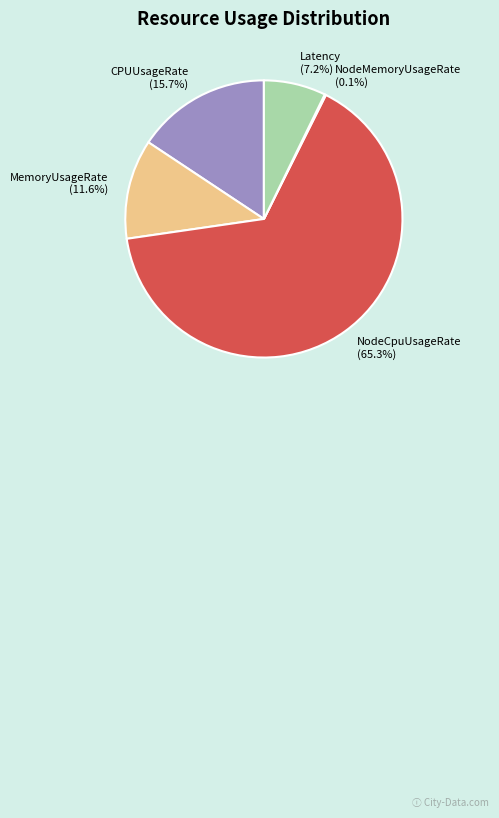

Which has a higher value, CPUUsageRate (15.7%) or Latency (7.2%)?

CPUUsageRate (15.7%)